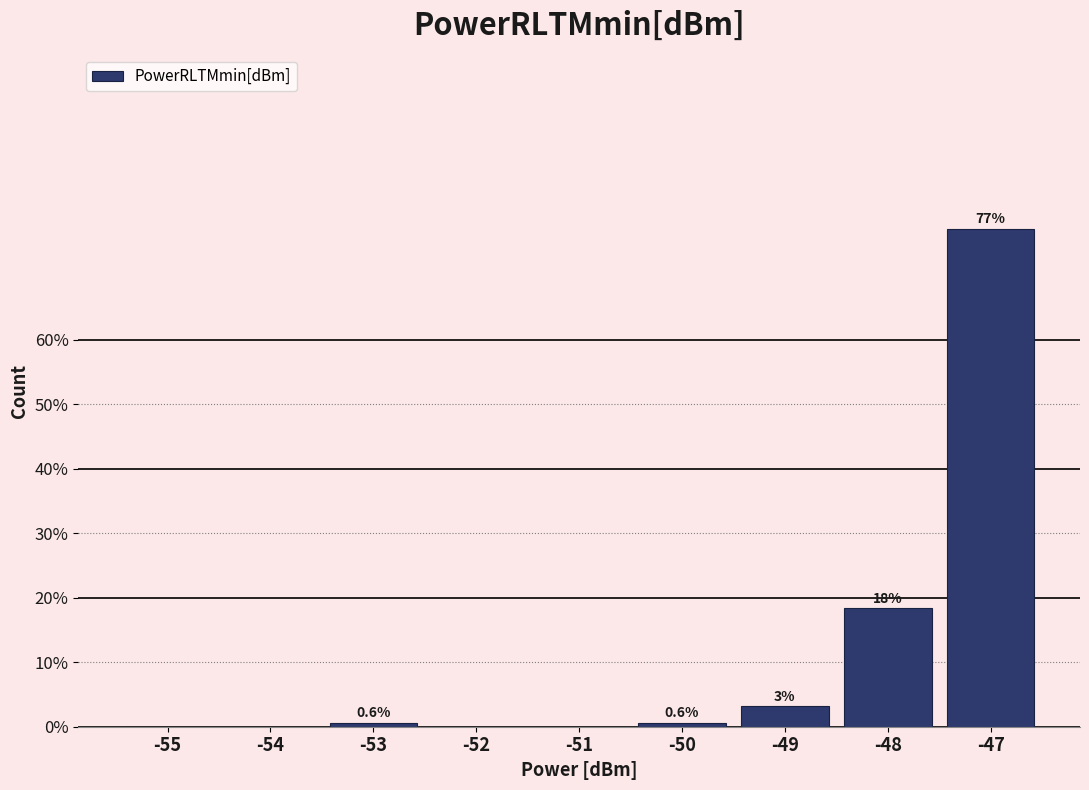

What is the sum of all values?

100.0